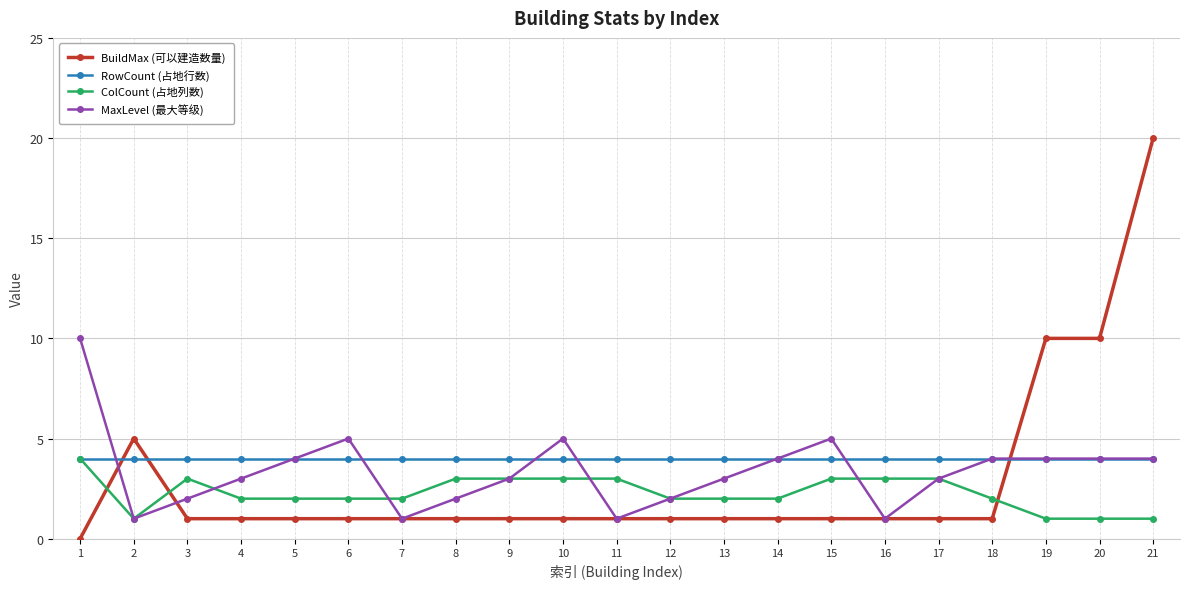

What is the value of the RowCount (占地行数) point at the 6th from the left?

4